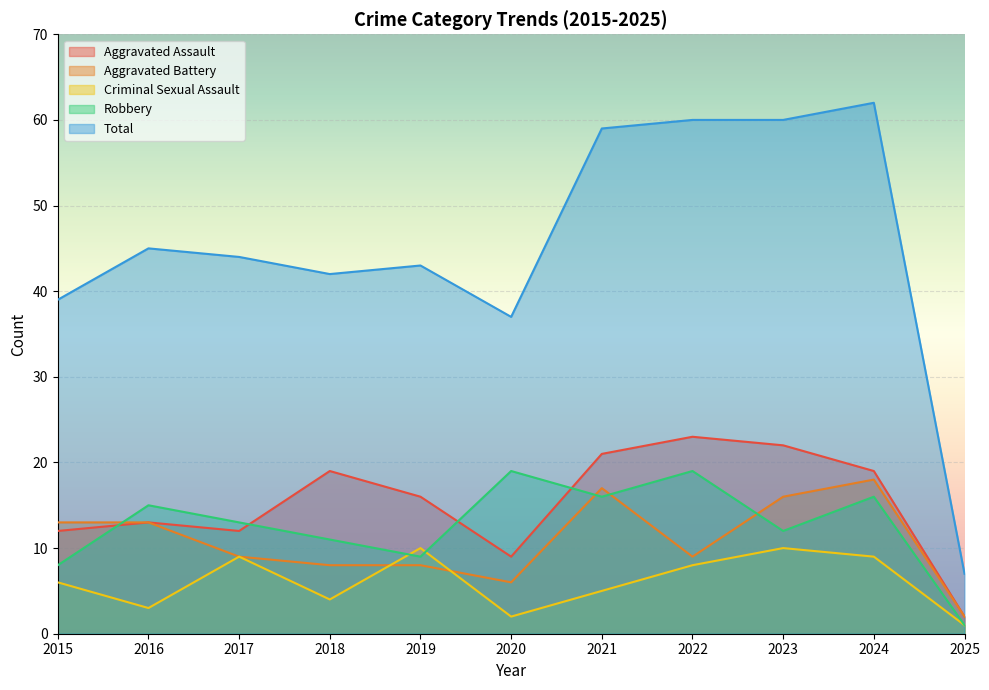

What is the sum of the Aggravated Assault values at 2024 and 2025?

21